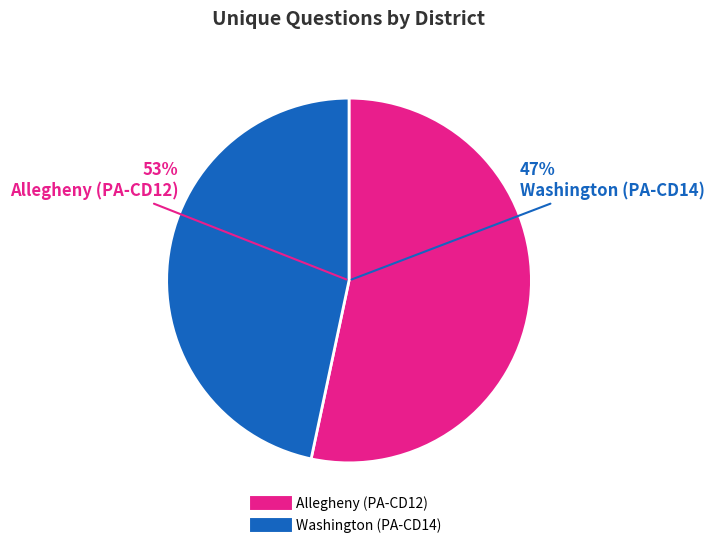

Combined, do Allegheny (PA-CD12) and Washington (PA-CD14) account for over 50%?

Yes